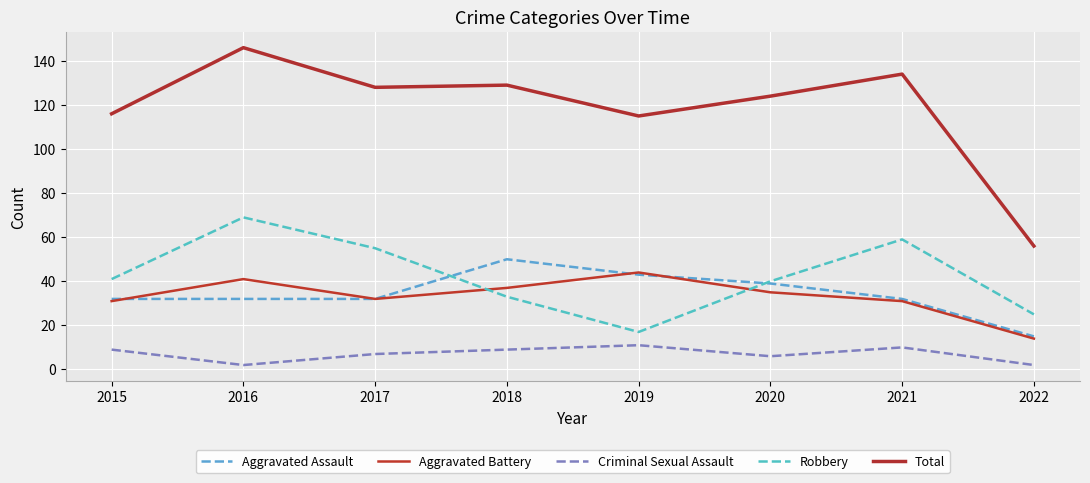

Is this an area chart (filled region under the line)?

No